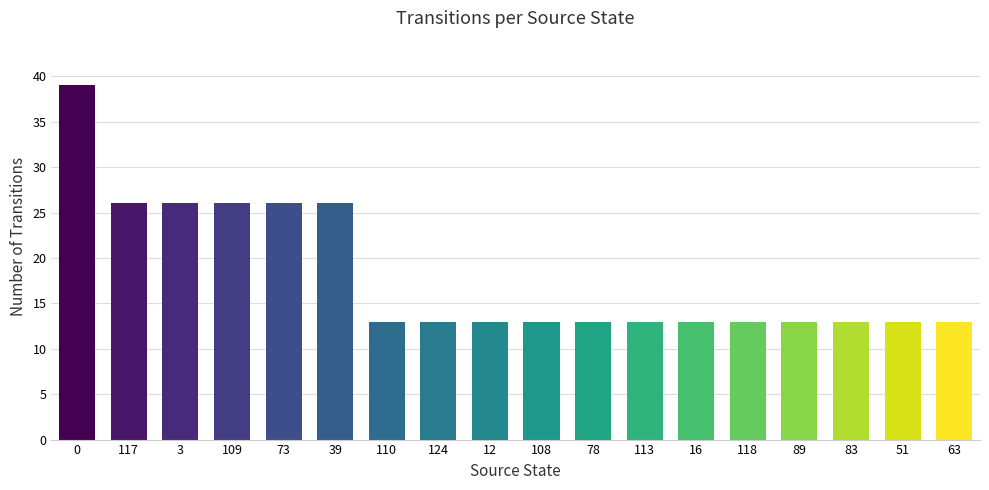

What is the difference between the second highest and minimum values?

13